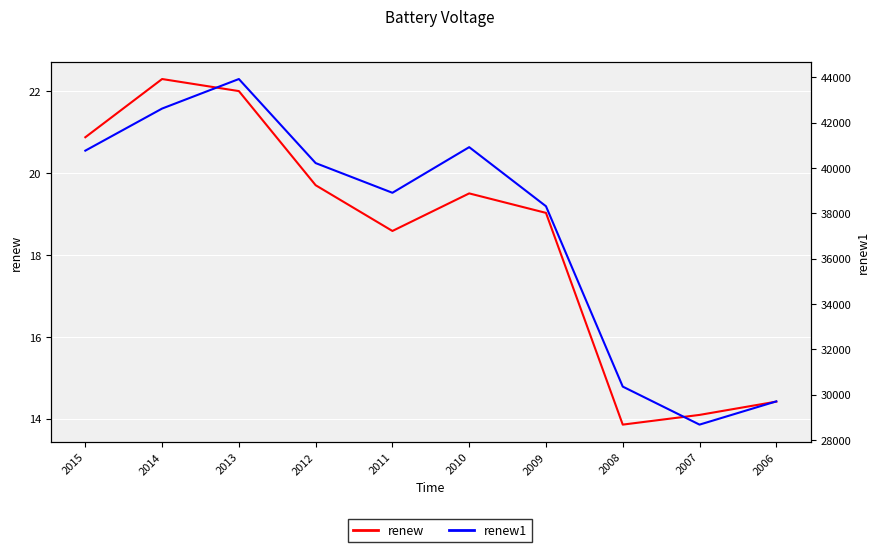

True or false: renew1 and renew intersect in this chart.

False